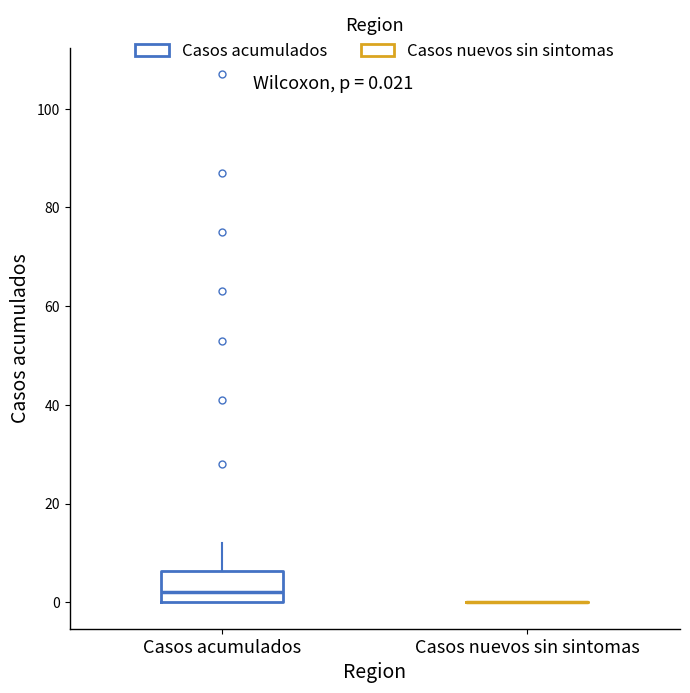

Comparing the boxes themselves (not the whiskers), which one is the tallest?

Casos acumulados